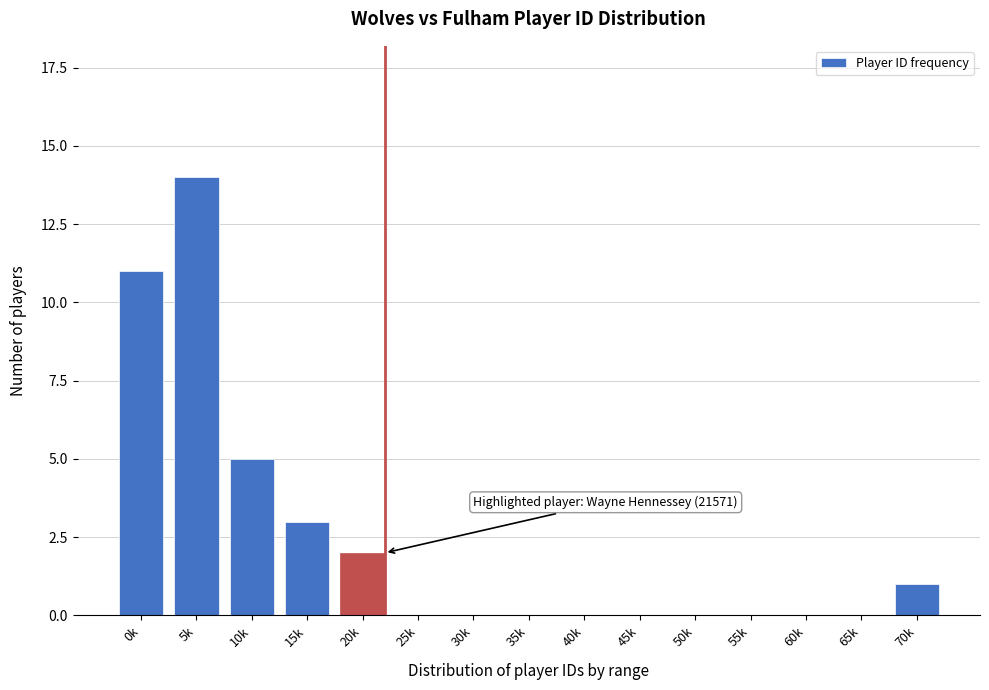

Reading left to right, list all the values displayed in this chart.

0k=11	5k=14	10k=5	15k=3	20k=2	25k=0	30k=0	35k=0	40k=0	45k=0	50k=0	55k=0	60k=0	65k=0	70k=1